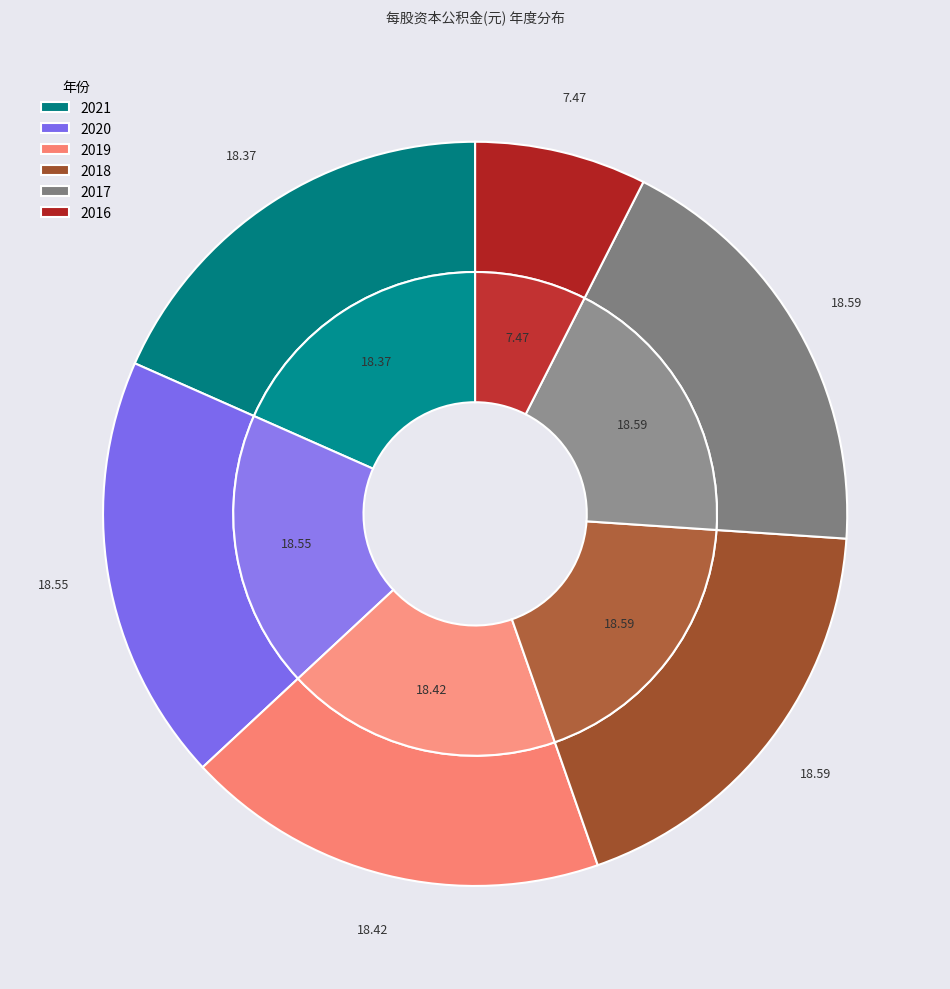

To the nearest percent, what is the combined percentage of 2021-12-31 and 2019-12-31?

37%